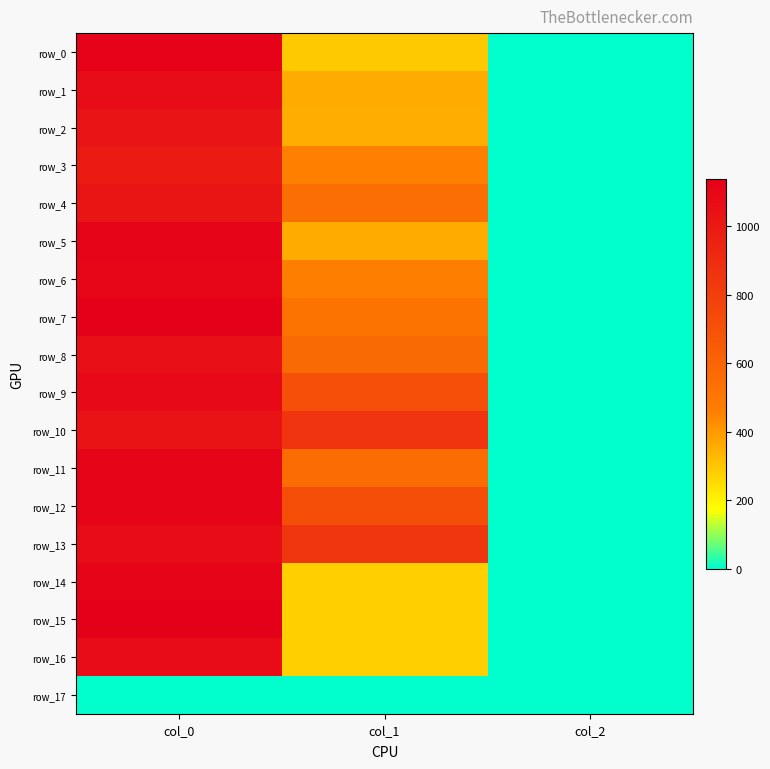

What is the sum of all row_8 values?

1625.7